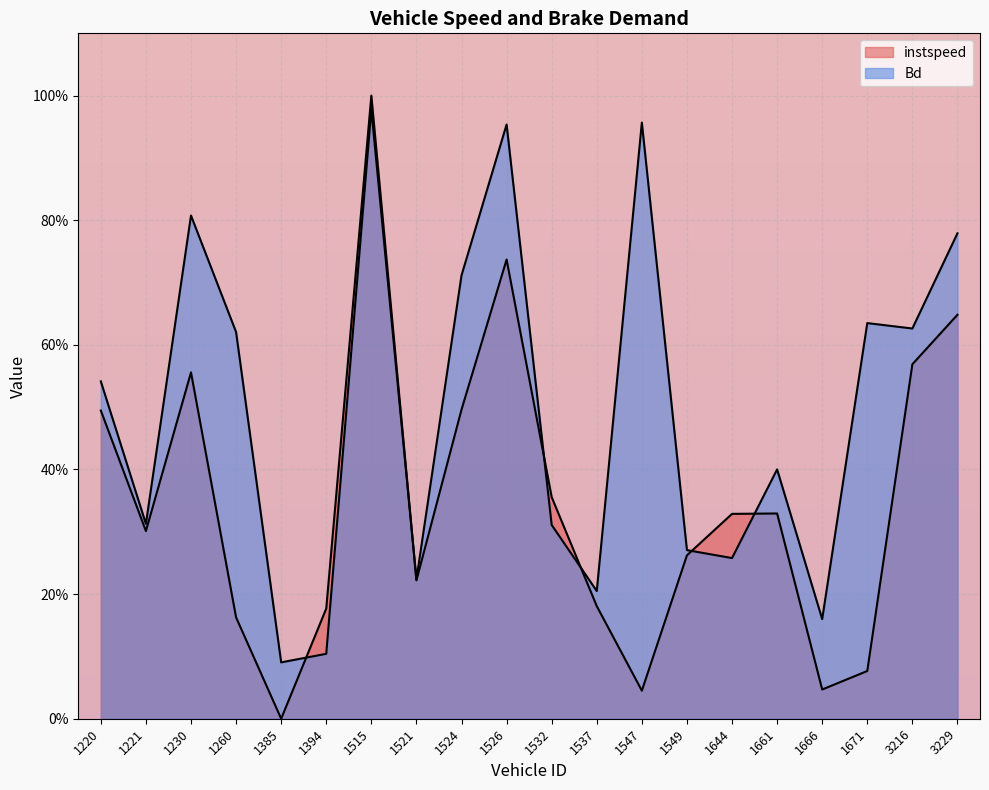

Which series changed the most between 1526 and 1644?

Bd